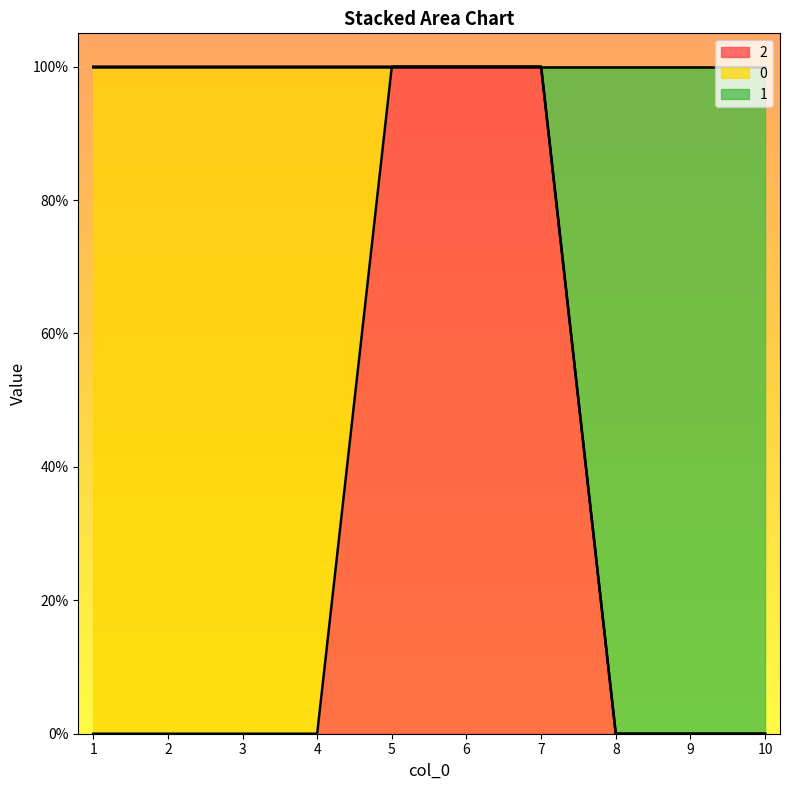

How many 2 values are between 0 and 1?

10